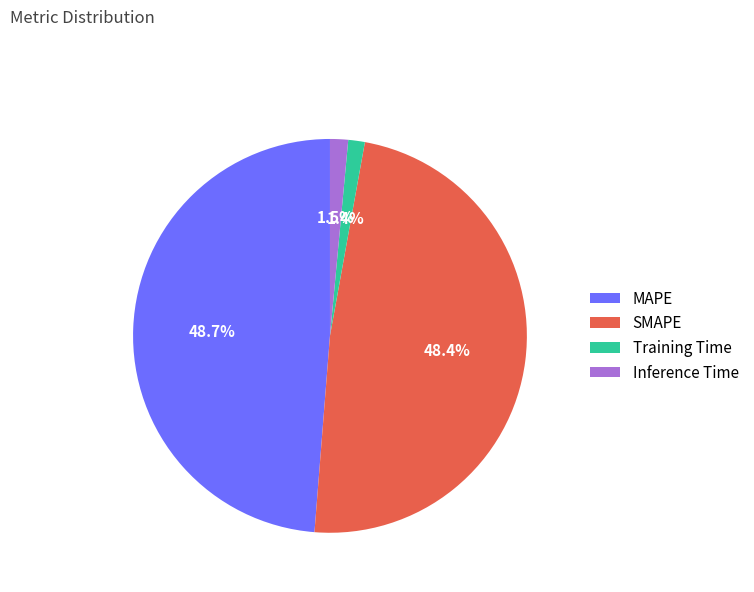

The SMAPE slice represents 56% of the pie. True or false?

False